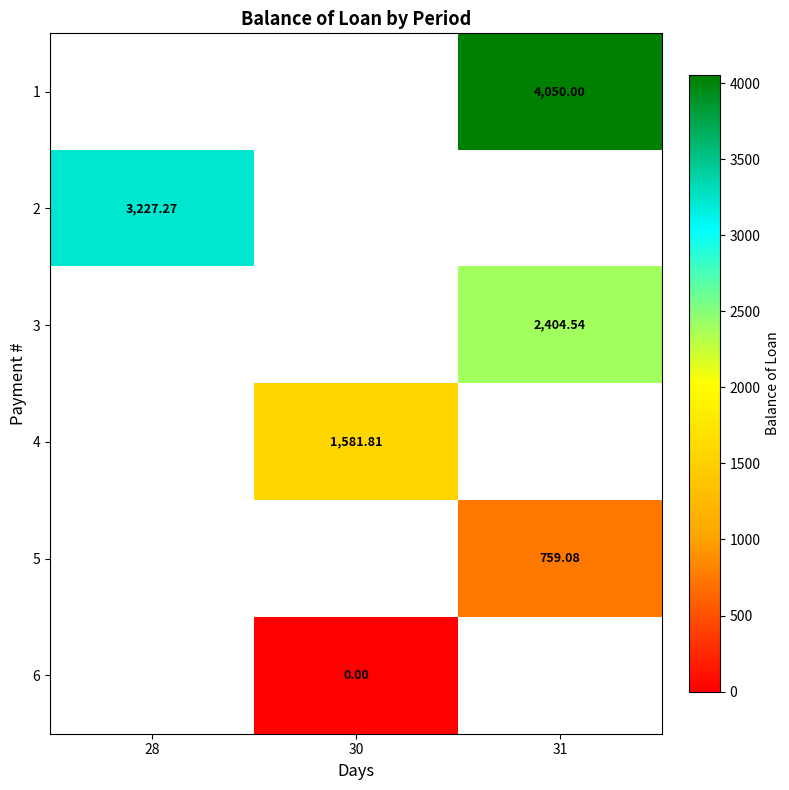

Is the value of 5 at 31 greater than the value of 3 at 28?

No